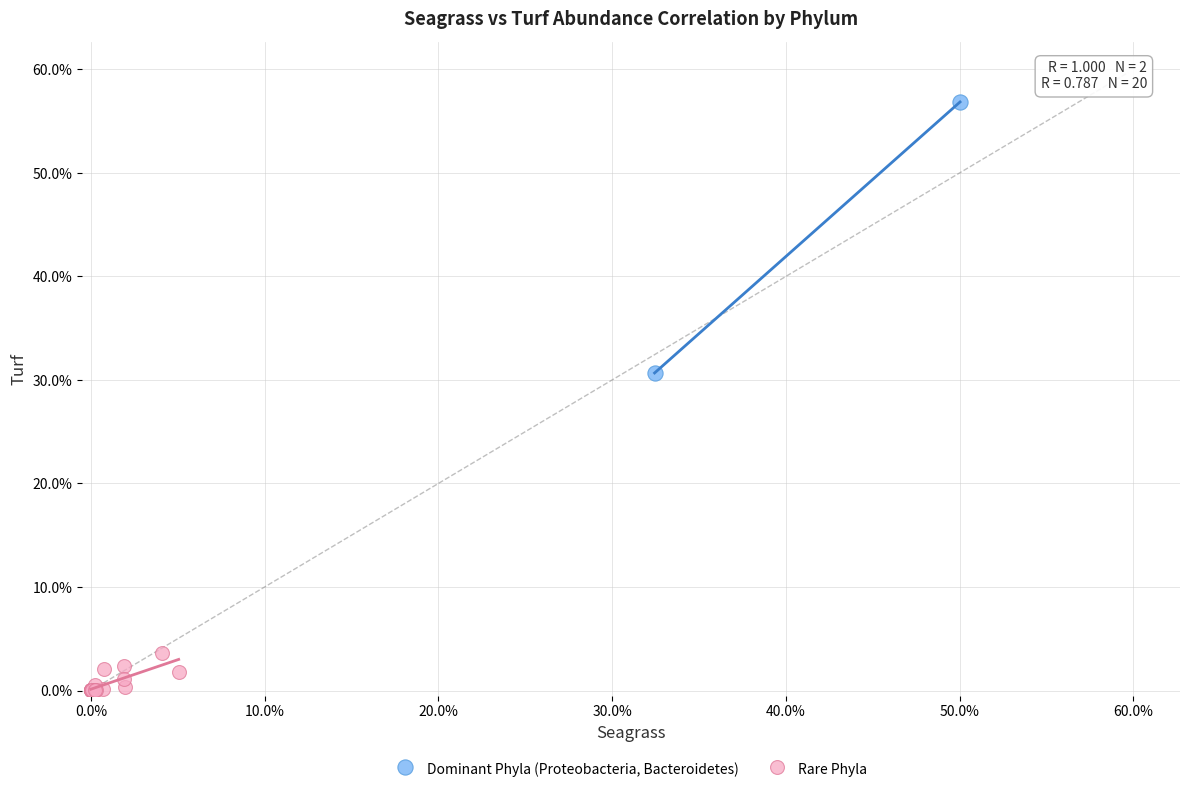

Which series reaches the maximum Y coordinate?

Dominant Phyla (Proteobacteria, Bacteroidetes)